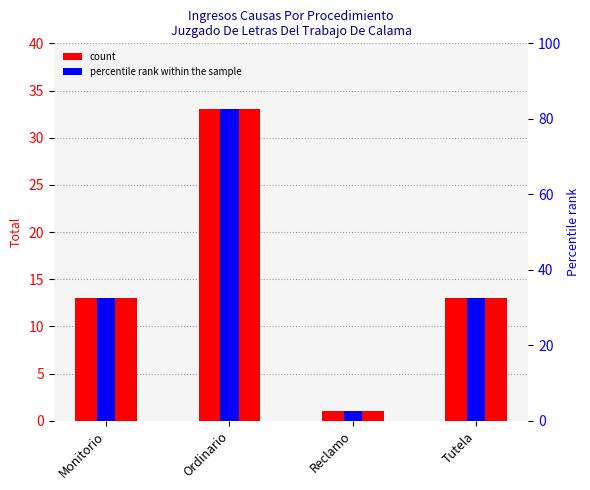

What is the minimum value shown in the chart?

1